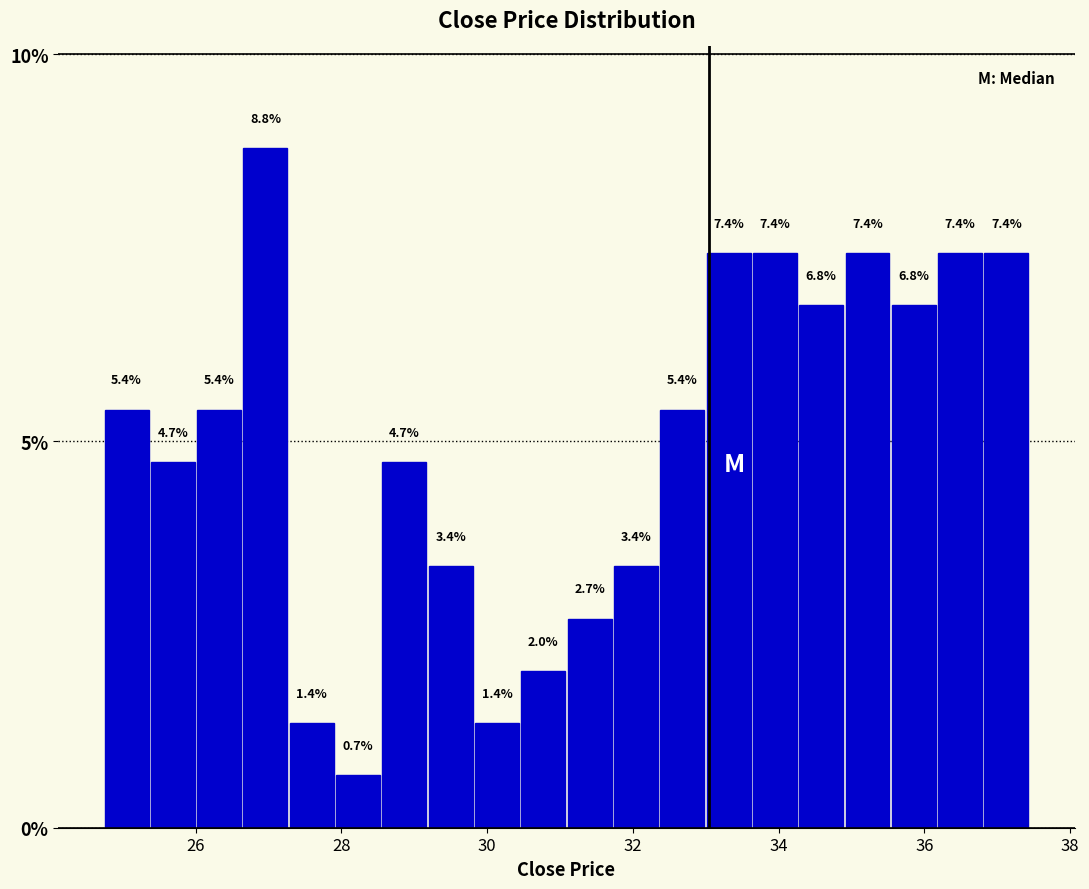

Around what value on the x-axis is the tallest bar? Give the approximate position of its centre, as read against the axis.

27.0